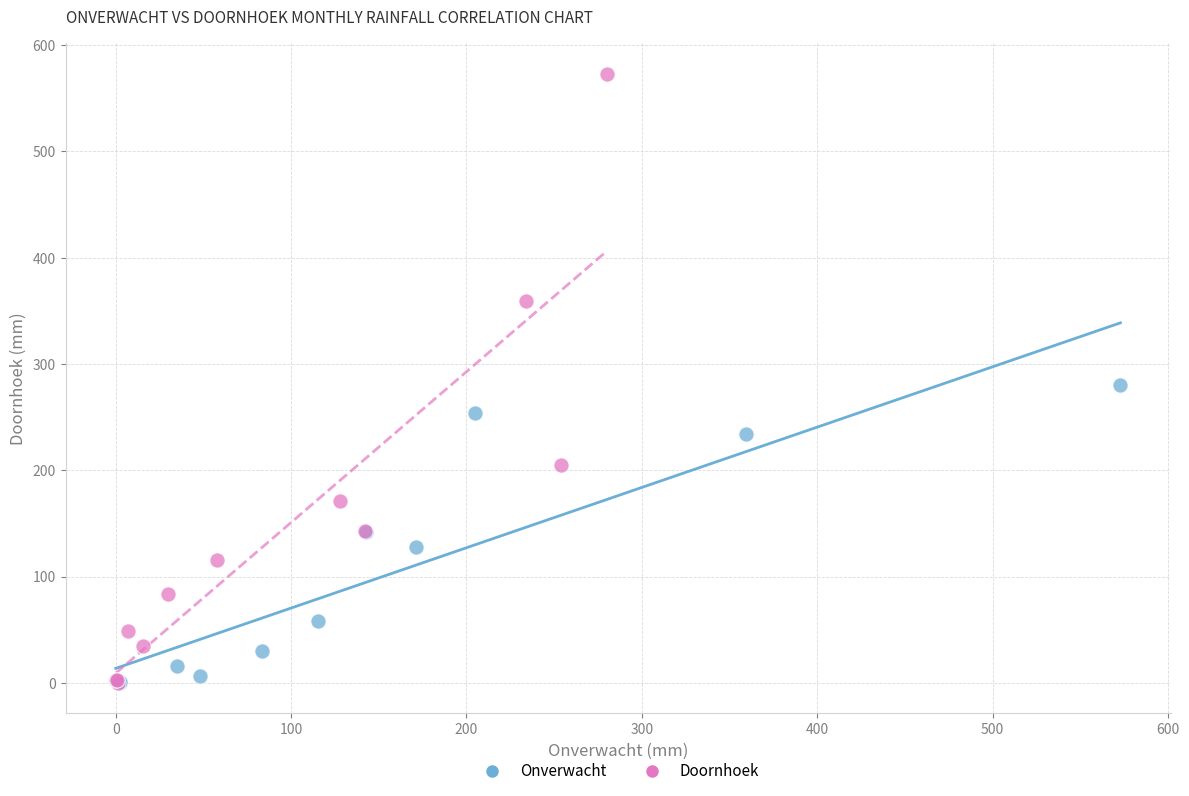

Which series has the largest Y range (max minus min)?

Doornhoek